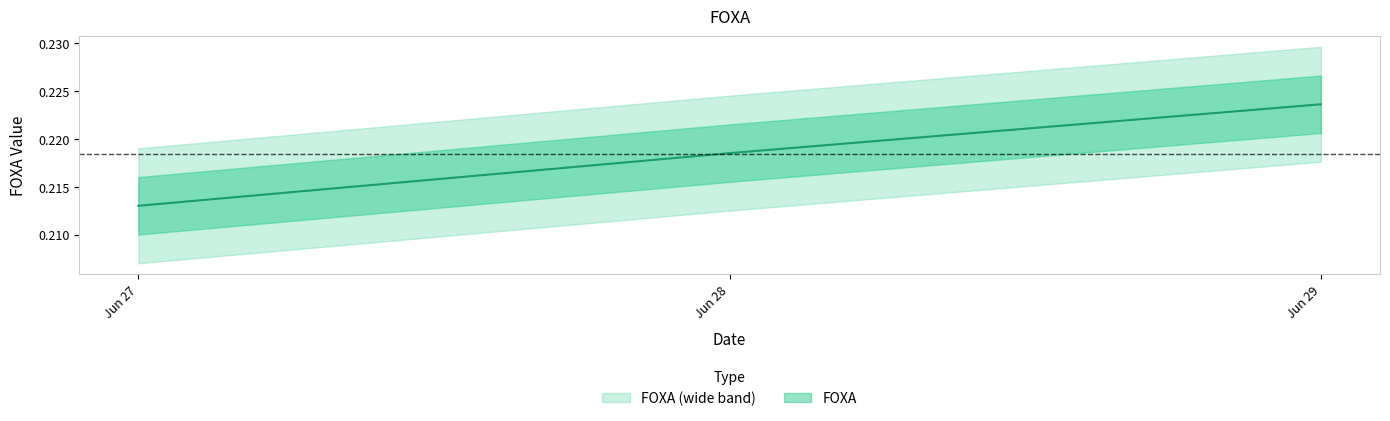

What is the value of the 2nd point from the left?

0.2